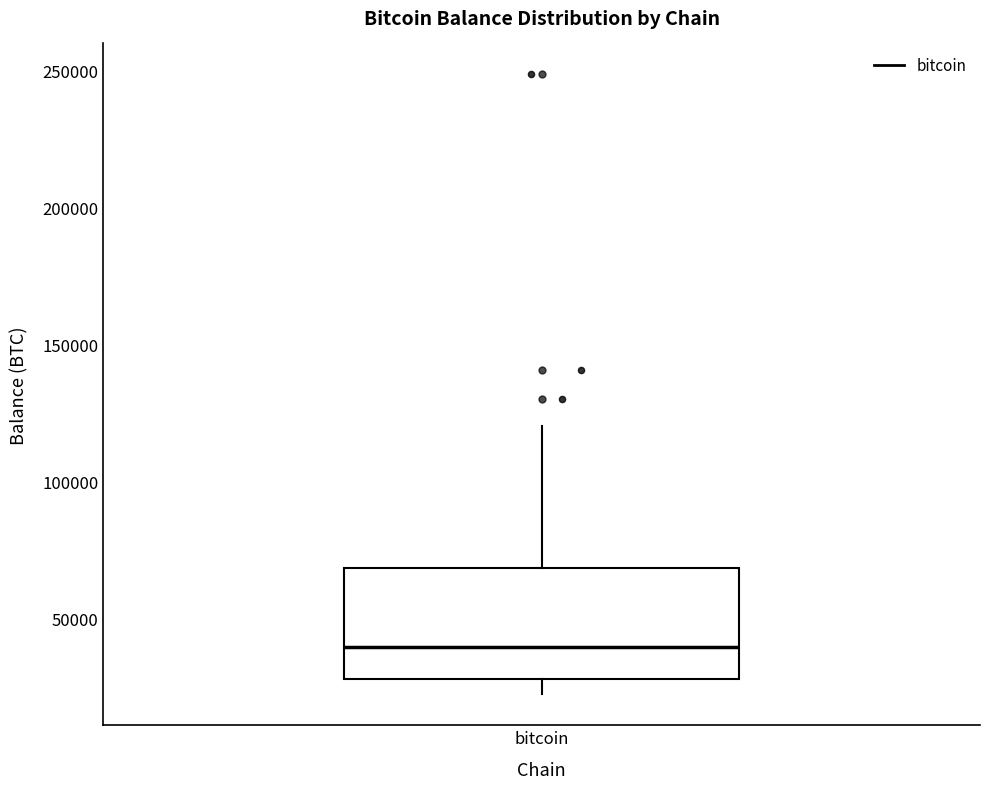

Read this box plot against the y-axis: the position of the median line, the range covered by the box, and the ends of both whiskers. The values are not printed on the chart, so give them approximately, as read against the axis.

median 40000, box 30000 to 70000, whiskers 20000 to 120000